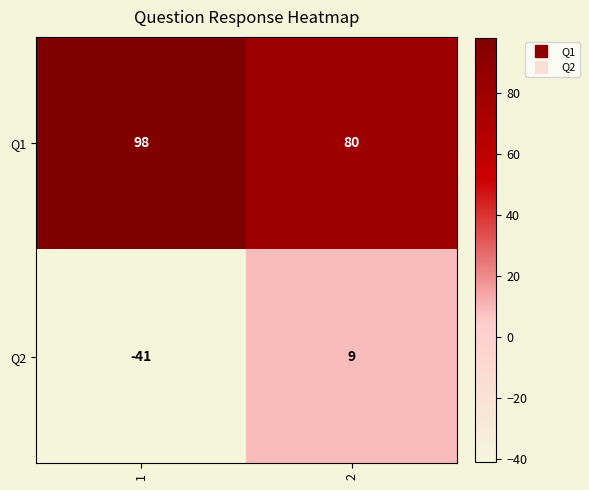

Count the number of categories in the chart.

2